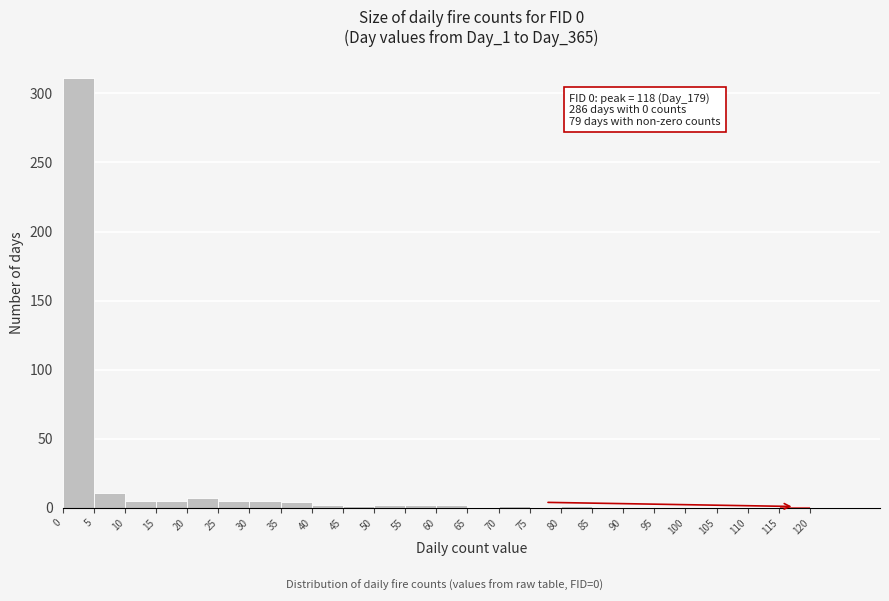

Over which range of the x-axis is the bar tallest?

0 to 5